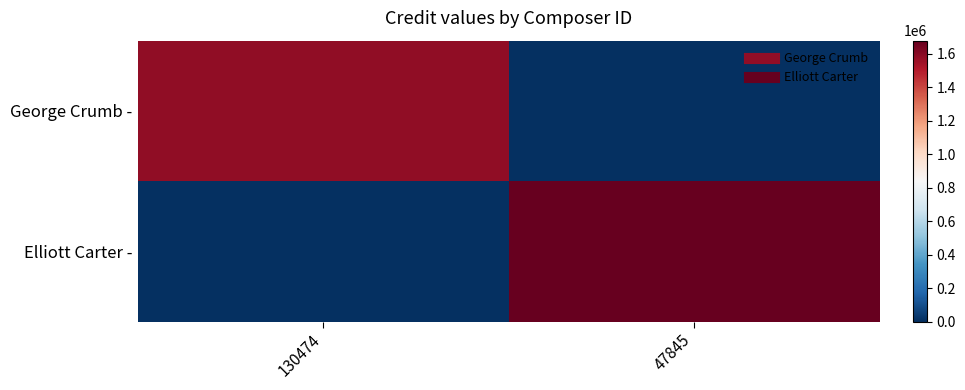

How many categories are shown in the chart?

2